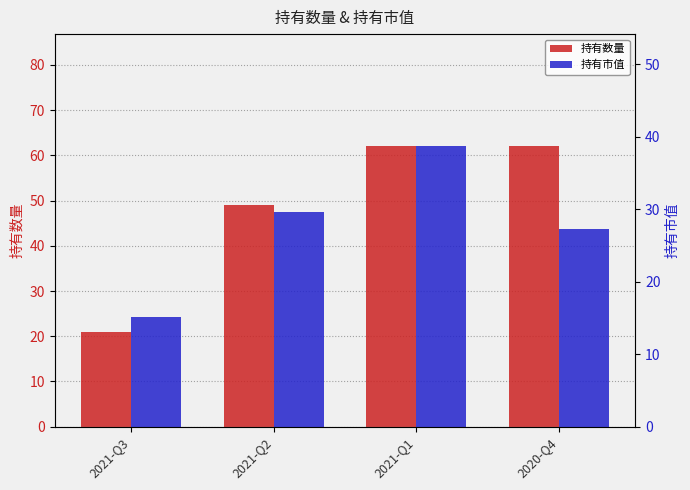

Is it true that 持有数量 equals 91.6 at 2020-Q4?

False